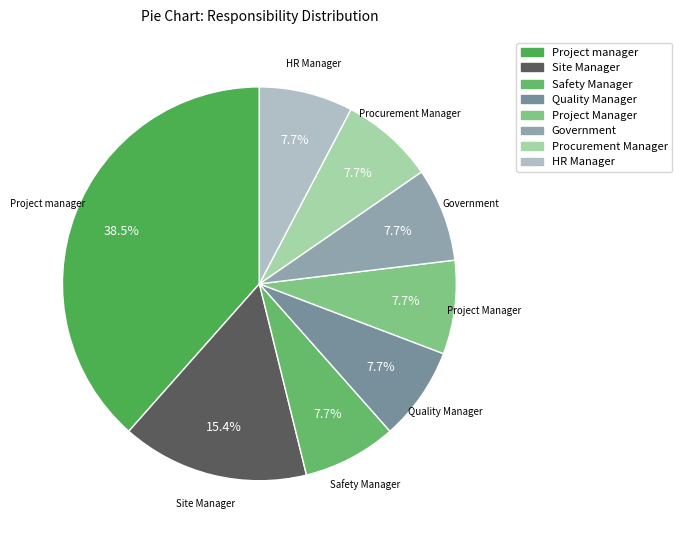

Does Site Manager represent more than half of the total?

No